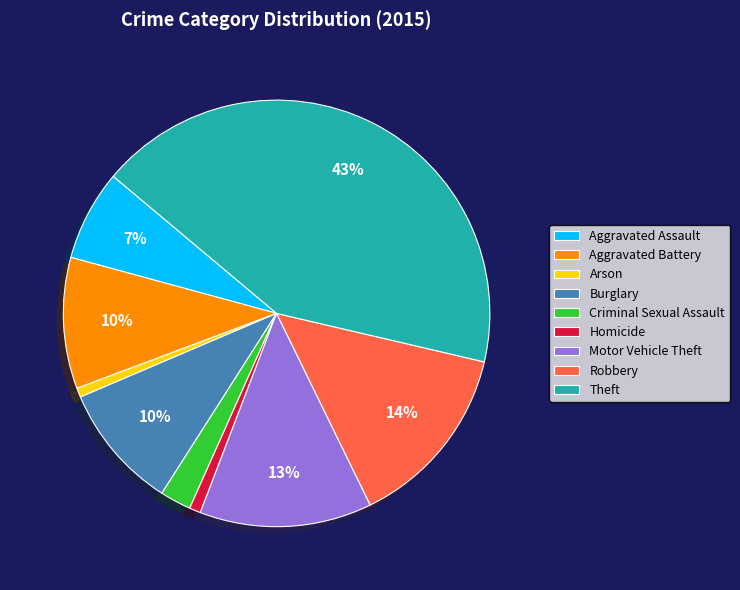

Which category has the biggest portion of the pie?

Theft